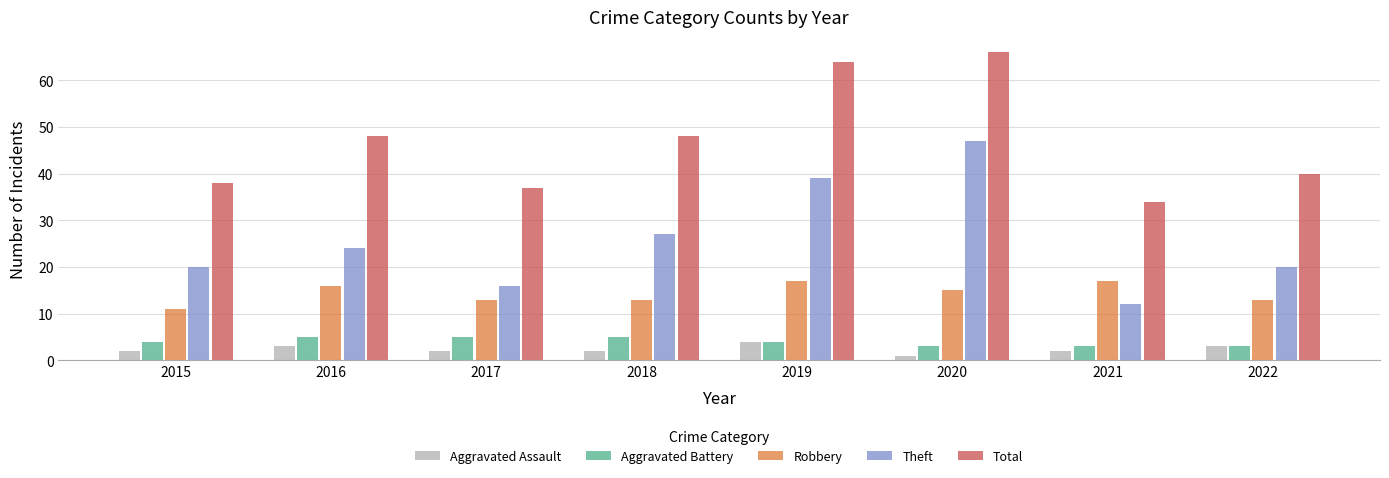

The Aggravated Battery series shows 7 at 2015. True or false?

False